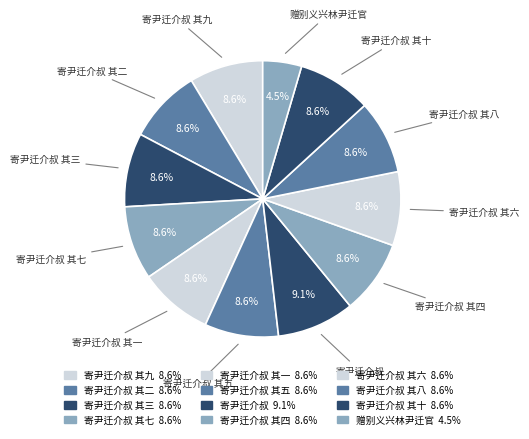

Between 赠别义兴林尹迁官 and 寄尹迁介叔 其三, which is larger?

寄尹迁介叔 其三